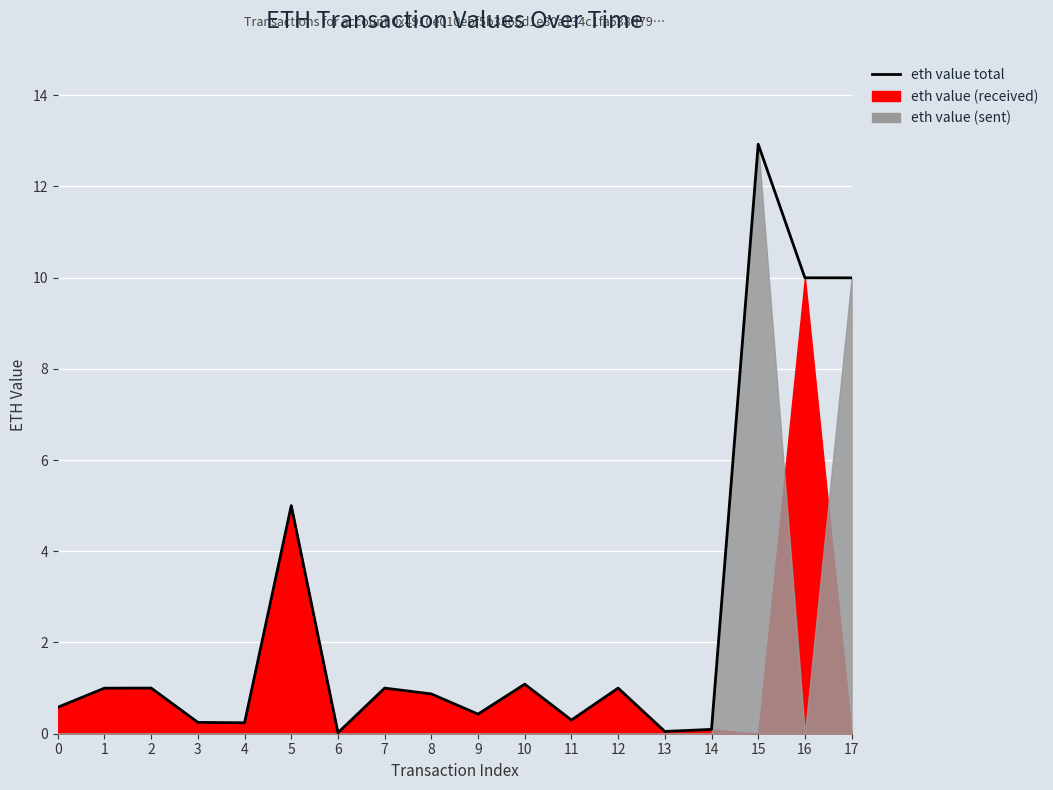

What is the difference between the values at 8 and 5?

4.1